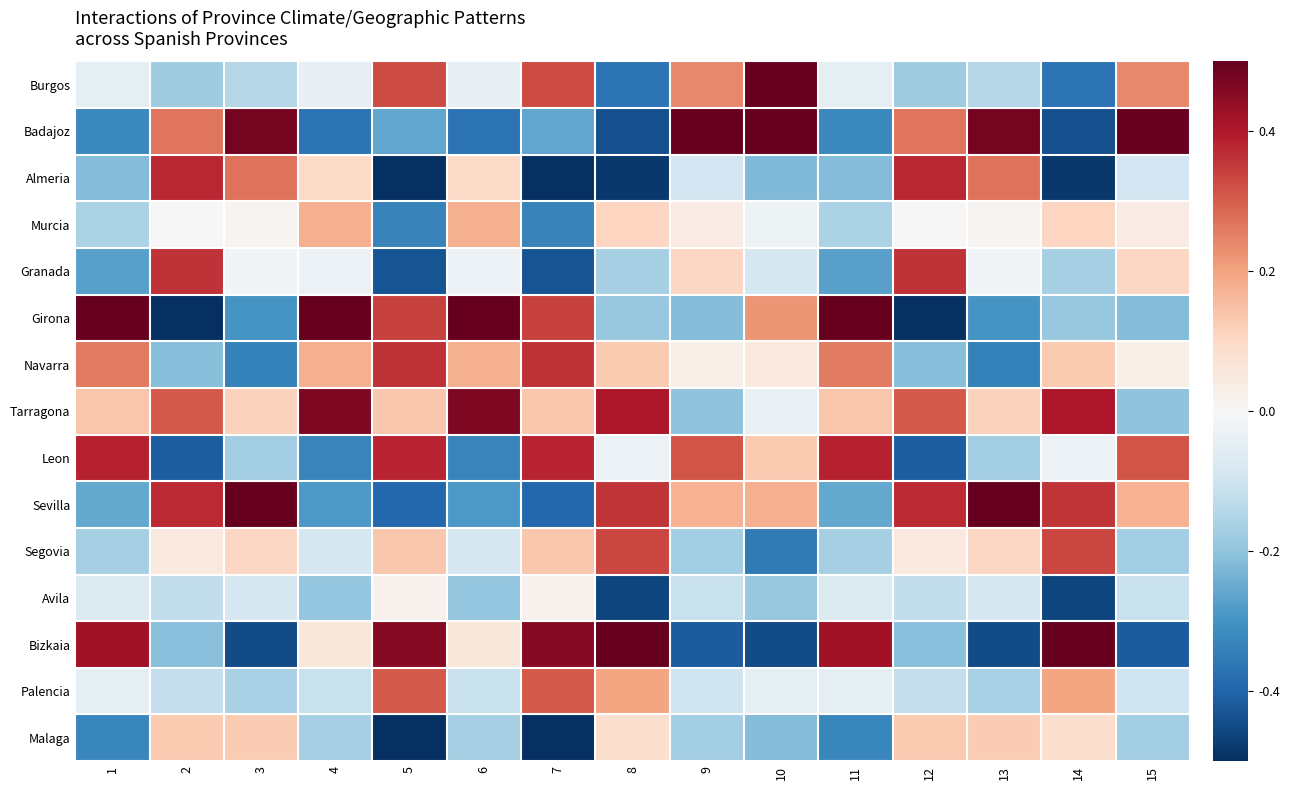

Which has a higher value, 7 or 1?

7